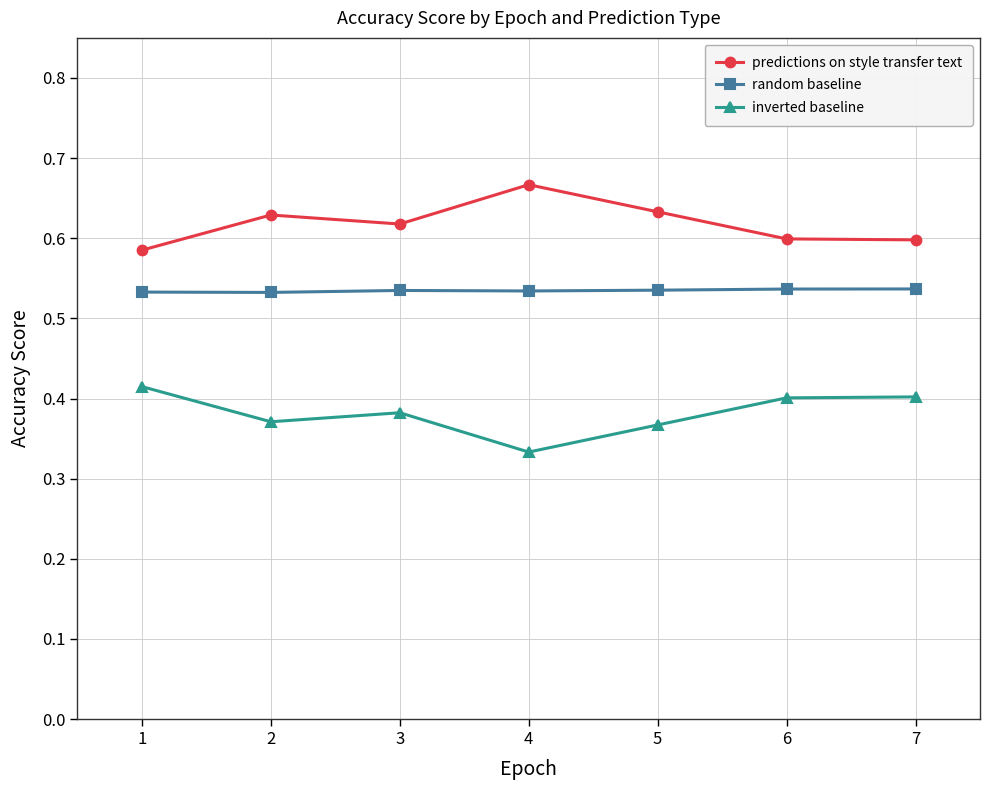

At how many categories does at least one series exceed 0?

7